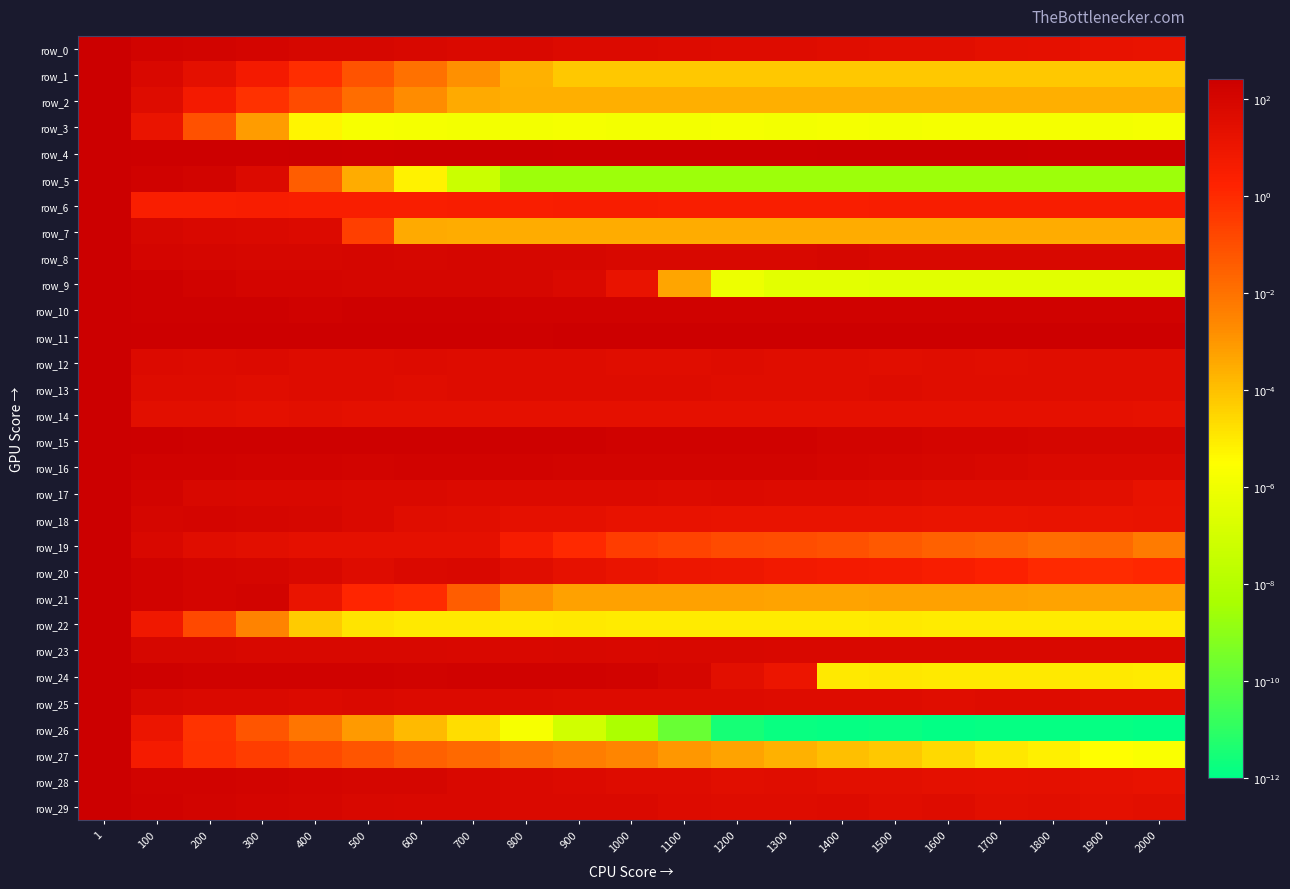

What is the sum of all row_15 values?

3551.1